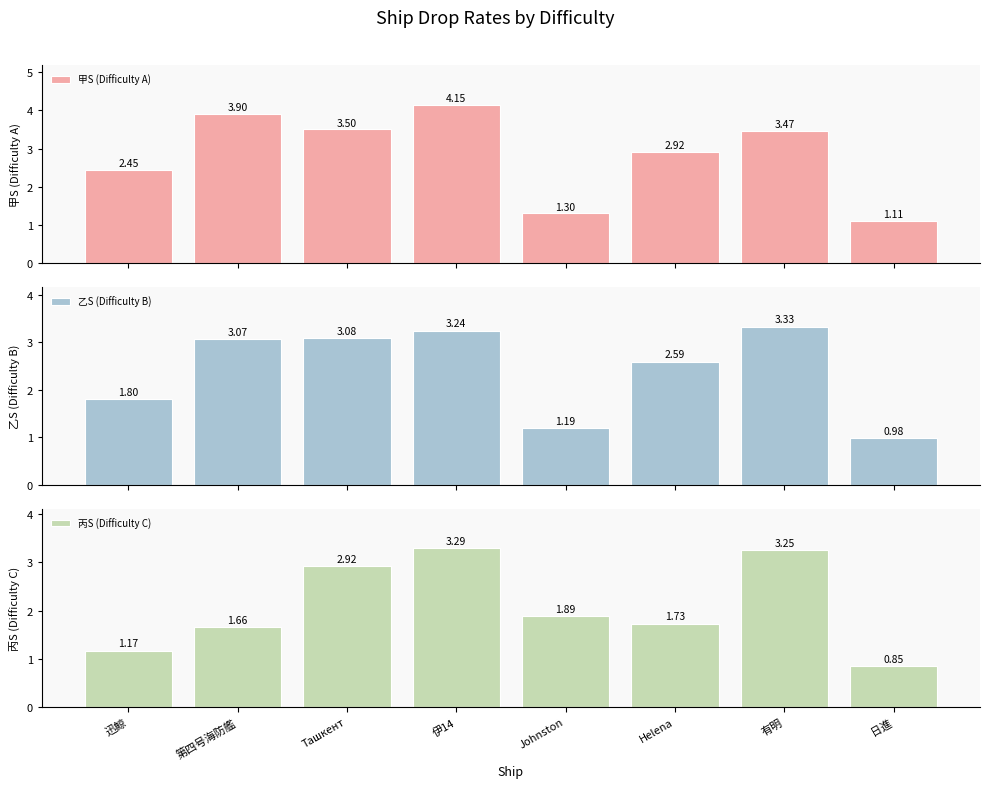

Where does the 乙S (Difficulty B) series first go above 3?

第四号海防艦